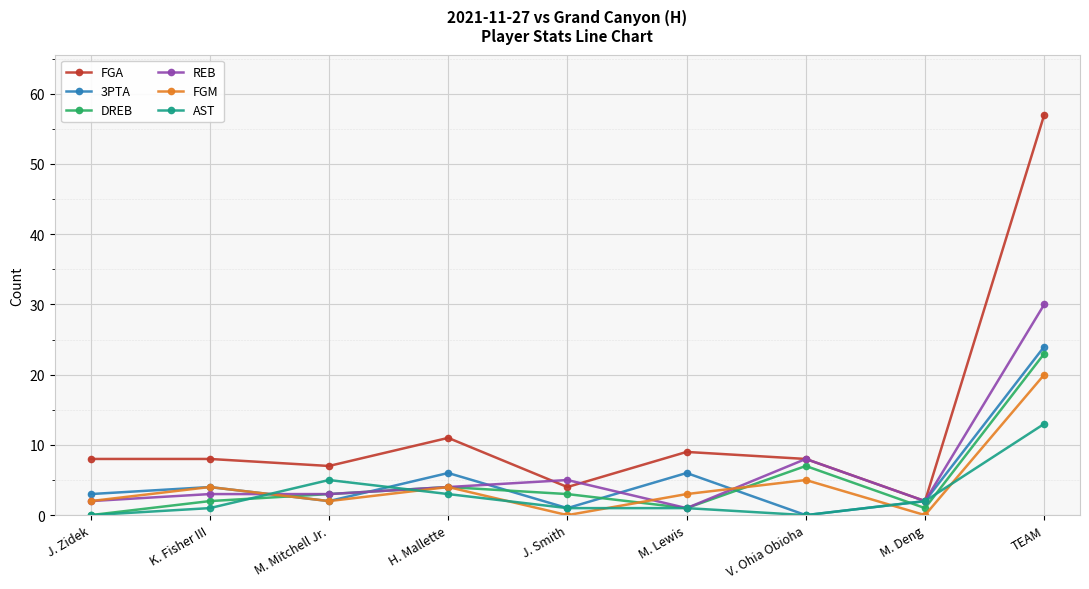

What is the label of the 3rd point from the right?

V. Ohia Obioha